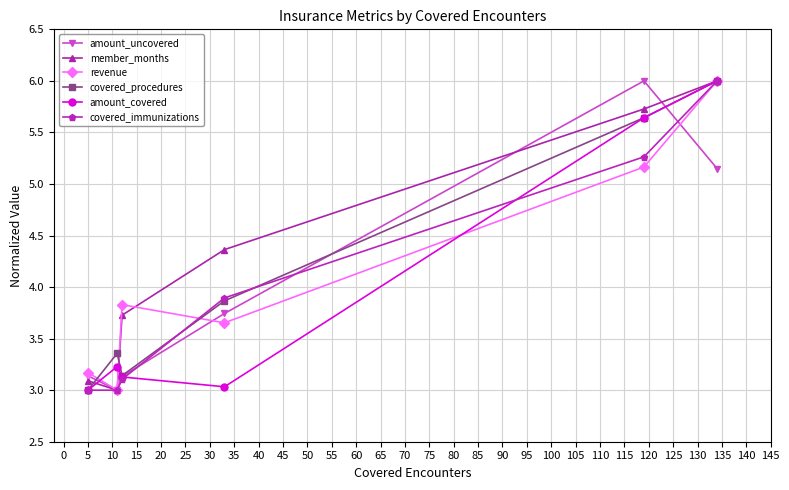

How many distinct data groups are displayed?

6